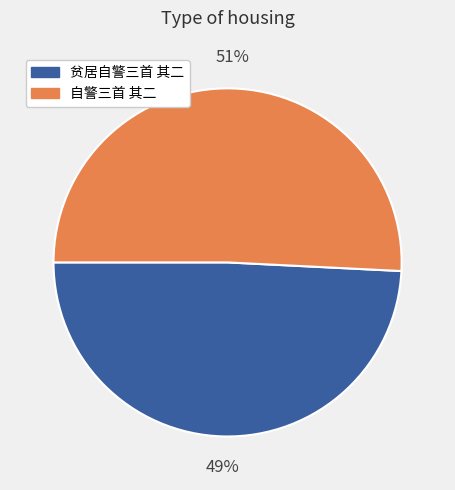

Does any single category account for the majority?

Yes